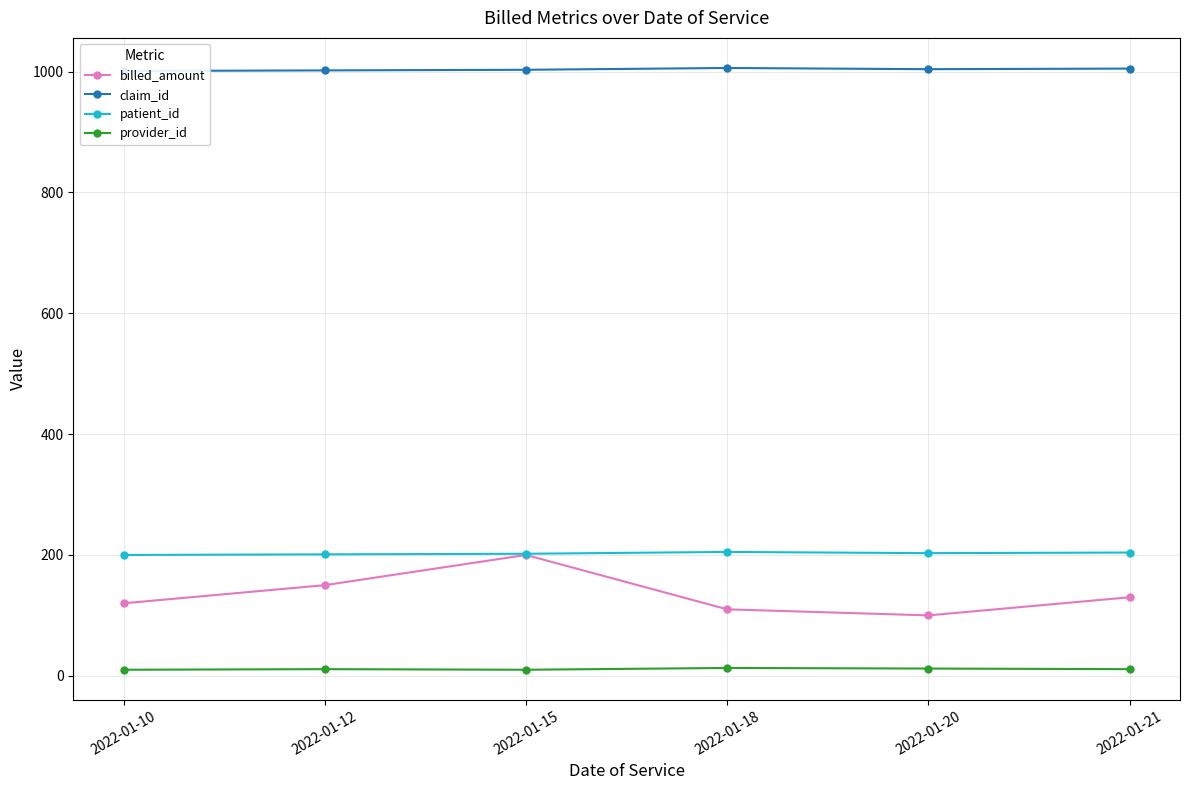

True or false: patient_id has more than 2 points higher than both neighbors.

False